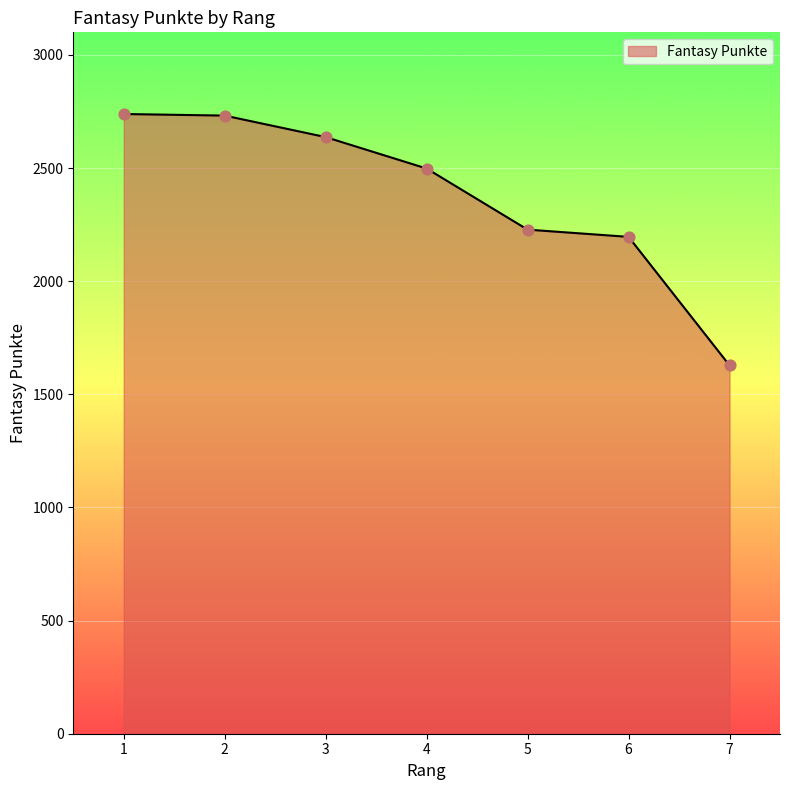

Which has a higher value, 2 or 7?

2